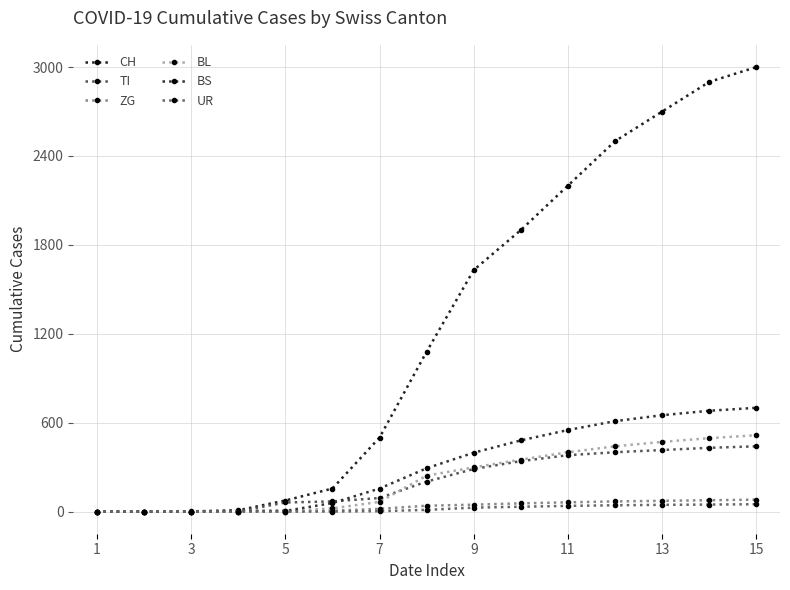

Count the number of categories in the chart.

15